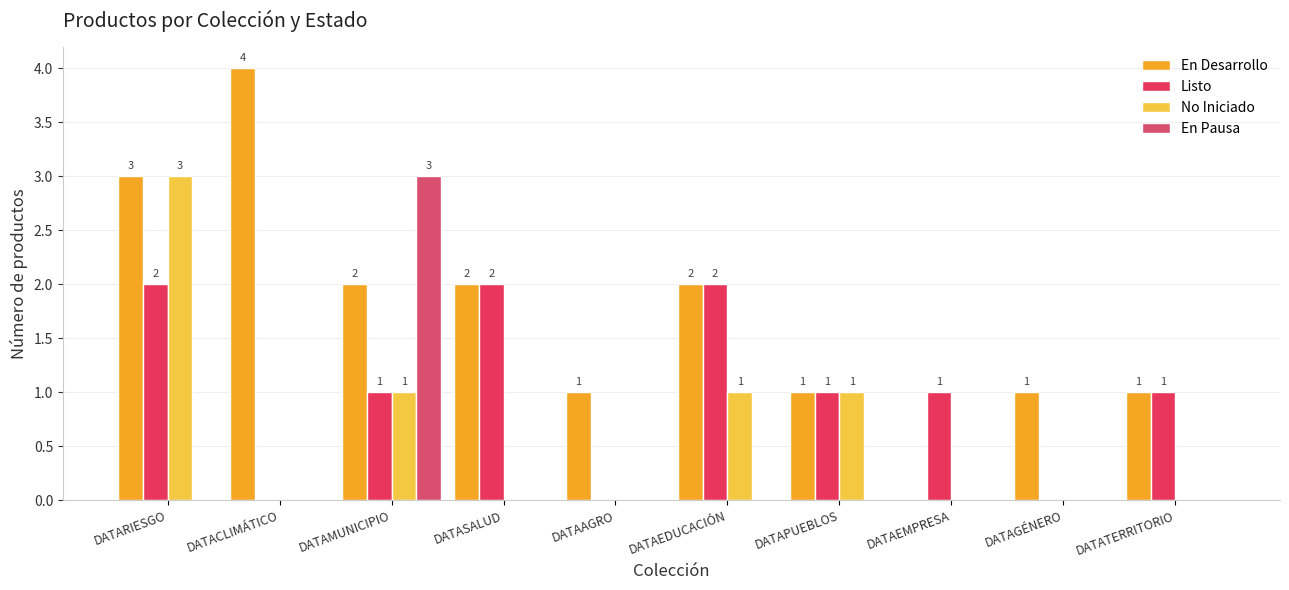

How many categories are shown in the chart?

10